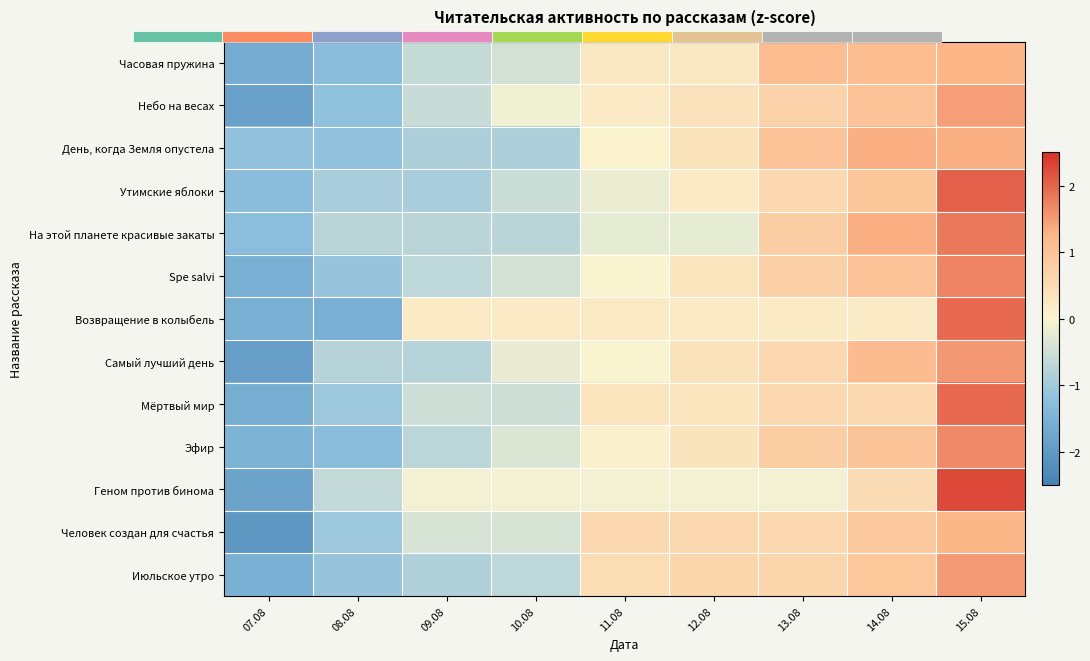

What is the spread (max minus min) of values at 07.08?

0.9